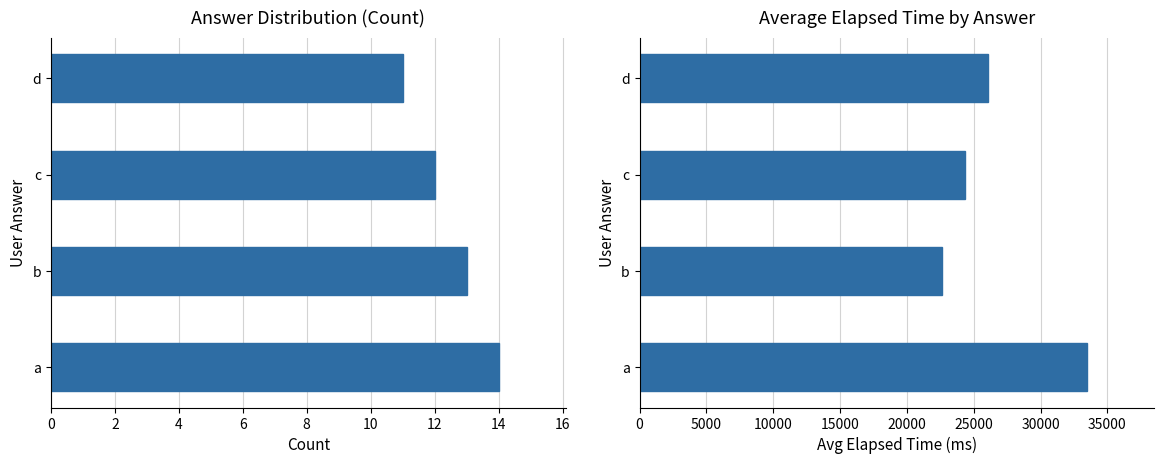

What is the sum of all count values?

50